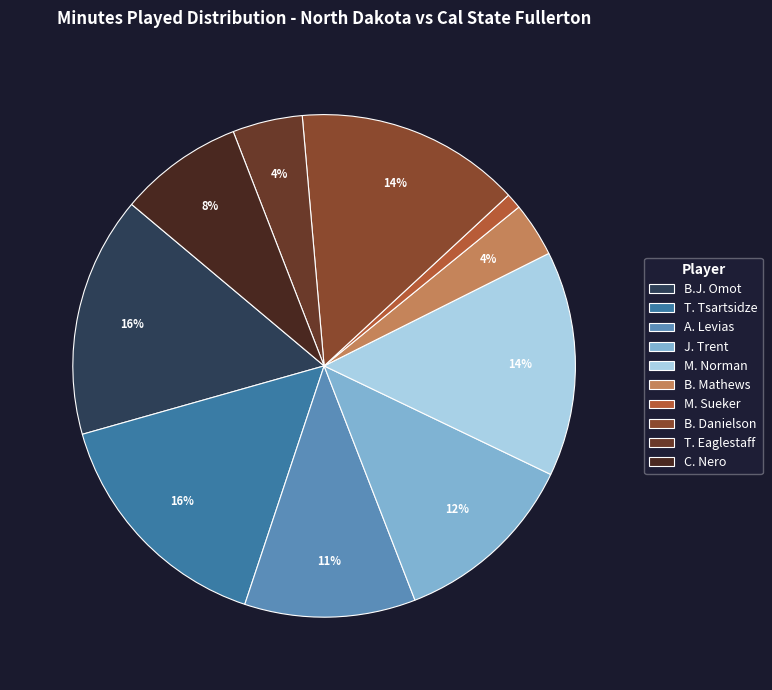

Count the number of slices in the pie.

10